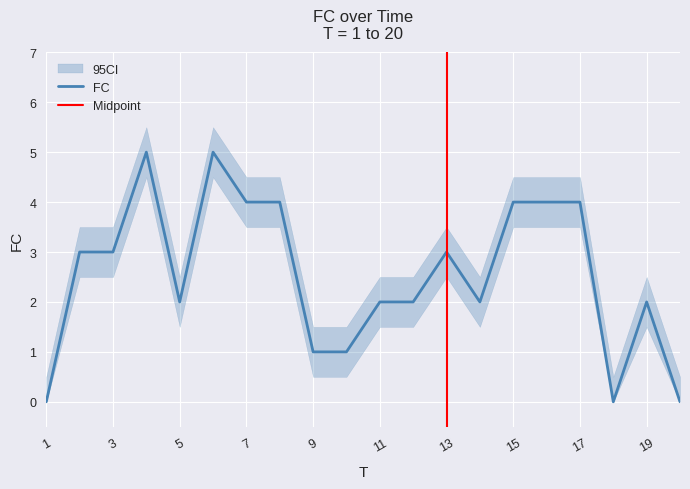

At which category is the sum across all series the highest?

4